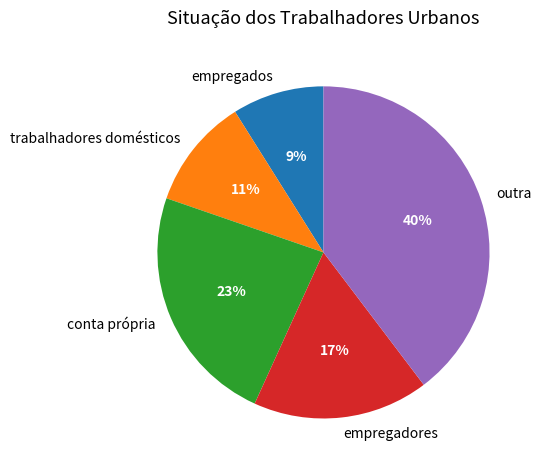

What is the ratio of the value at empregadores to the value at conta própria?

0.7